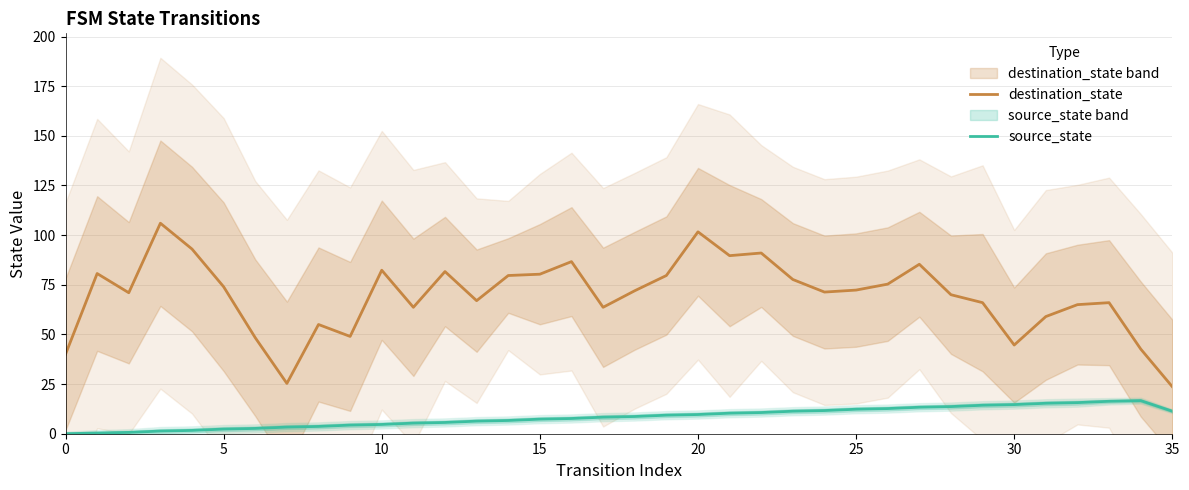

Does the chart display data point markers on the line(s)?

No